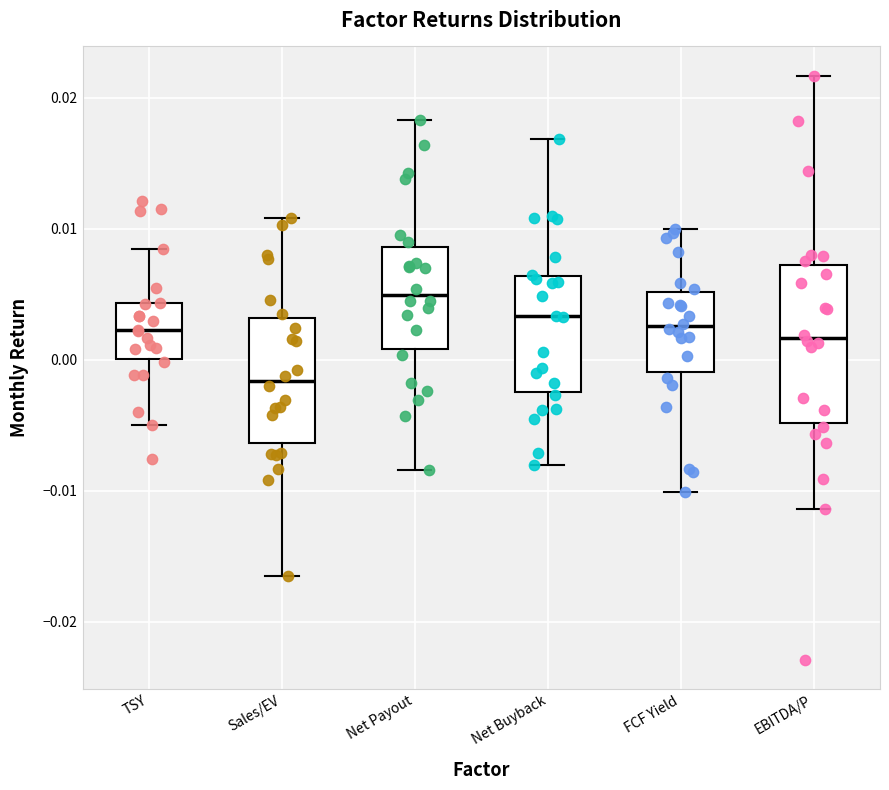

Where does the upper whisker of the box for Net Buyback end on the y-axis? The values are not printed on the chart, so give them approximately, as read against the axis.

0.017